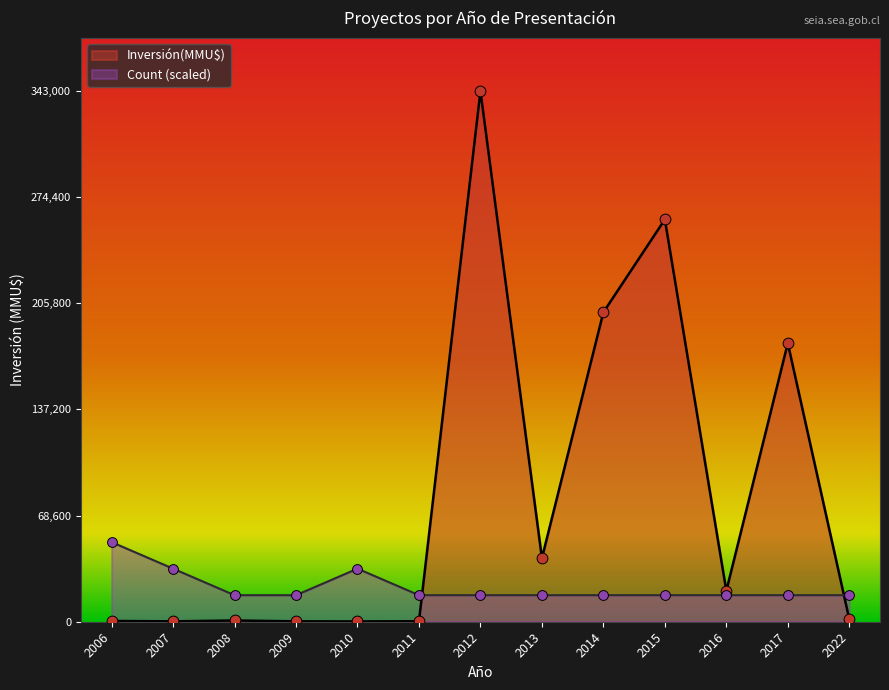

Which series has the largest total across all categories?

Inversión(MMU$)